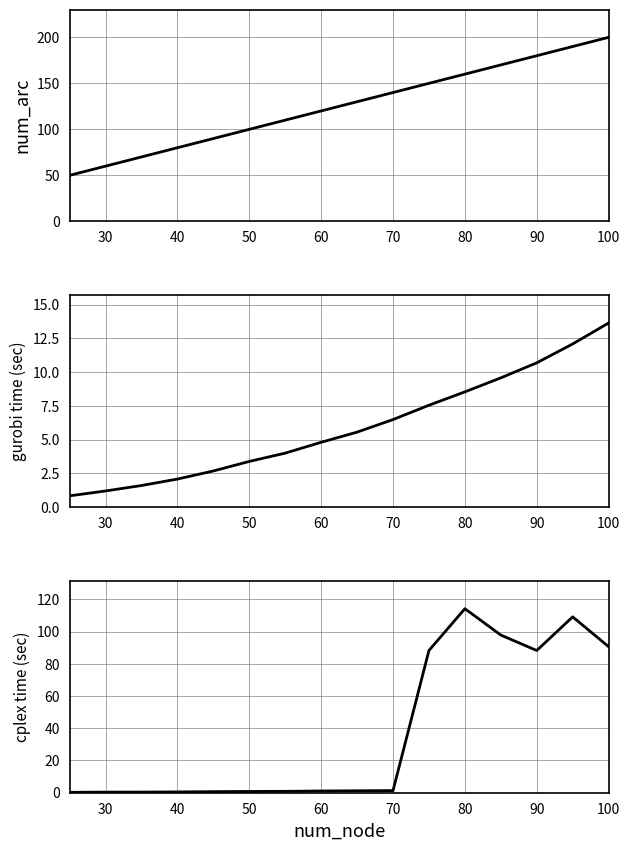

What is the difference between the cplex time (sec) values at 40 and 30?

0.1